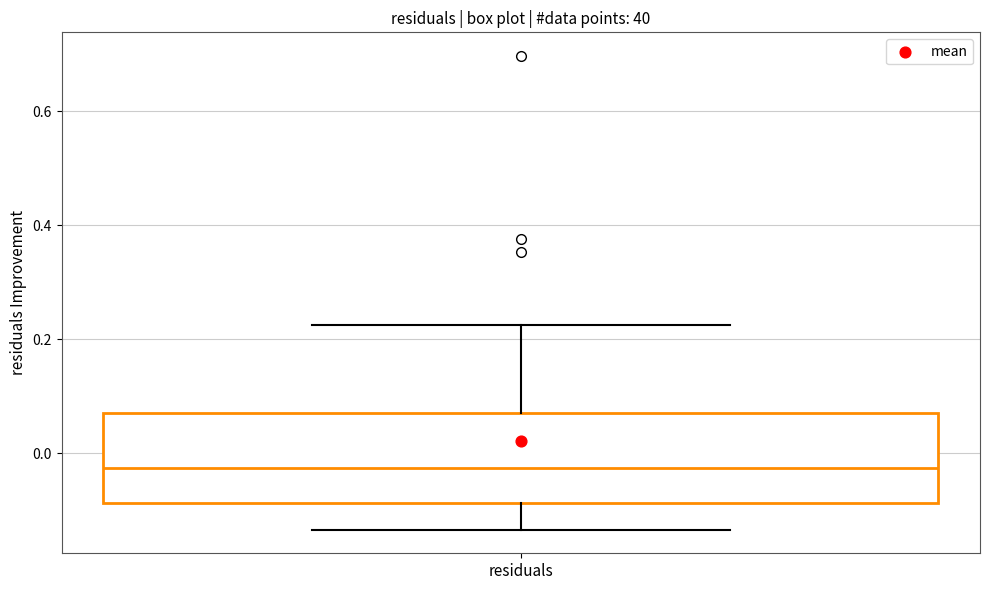

Where does the median line of the box for residuals sit on the y-axis? The values are not printed on the chart, so give them approximately, as read against the axis.

-0.02